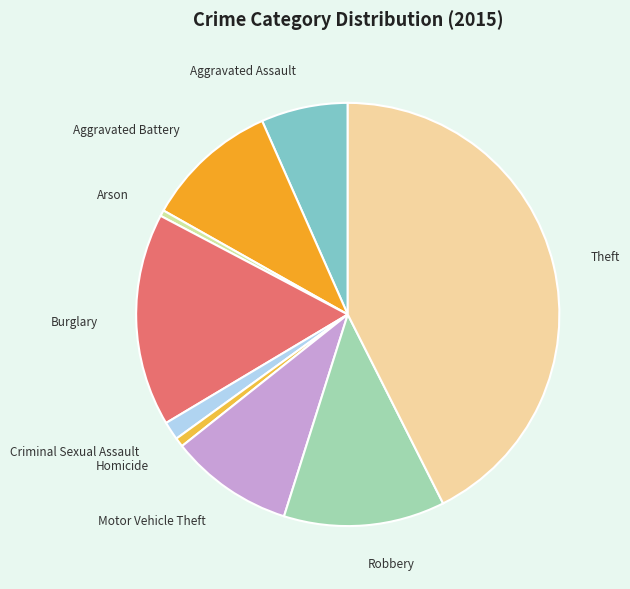

Is it true that Motor Vehicle Theft is 18% of the pie?

False